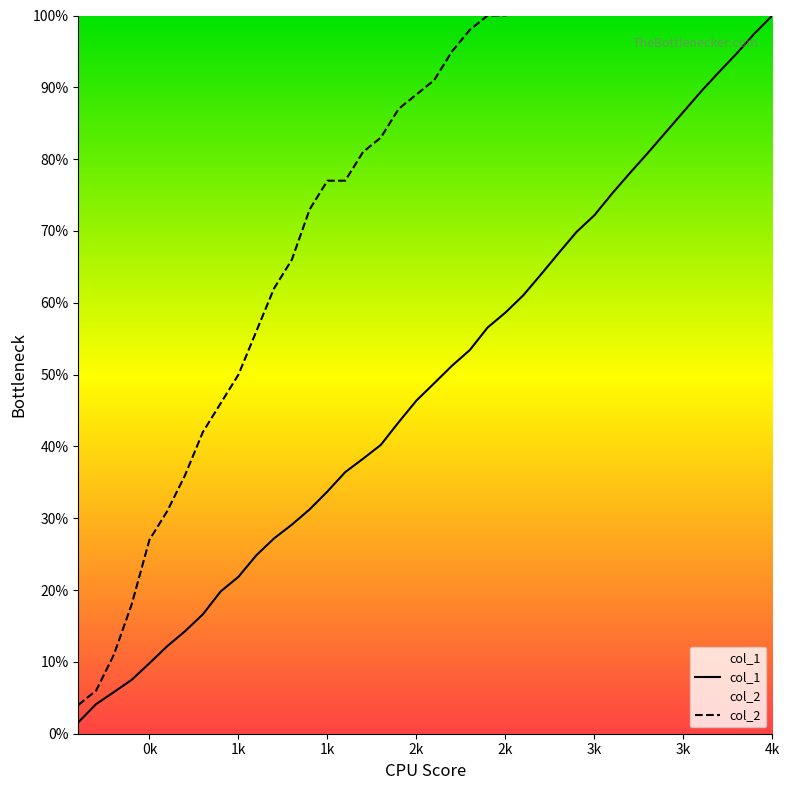

Which category has the highest value in the col_1 series?

4k